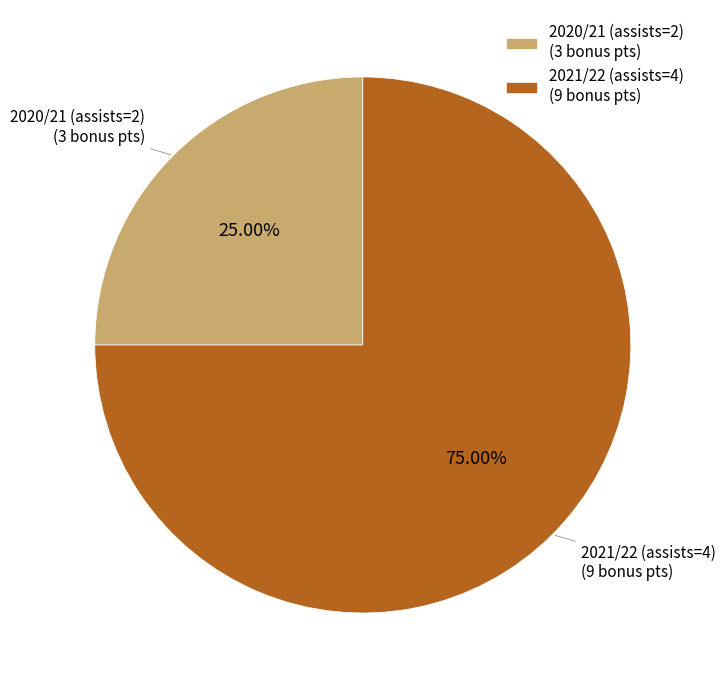

What percentage is NOT represented by 2020/21 (assists=2)?

75.0%